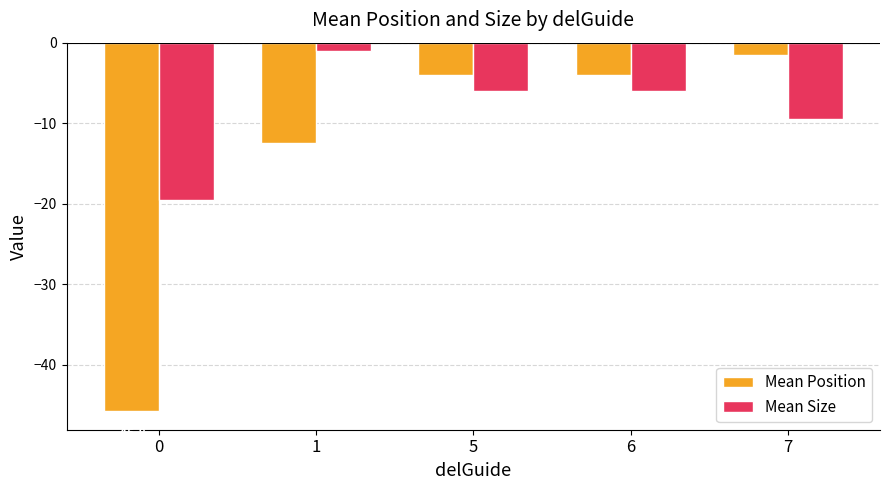

The Mean Position series shows -4.0 at 6. True or false?

True